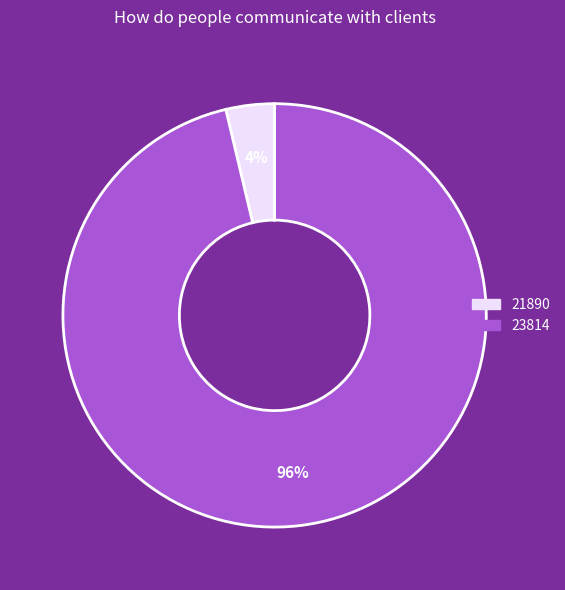

Which slice is the largest?

23814